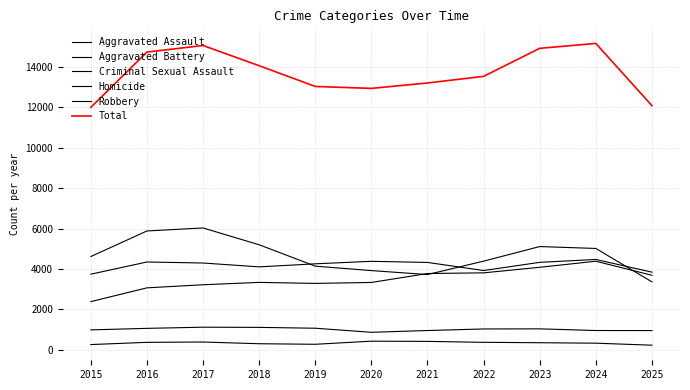

Is this an area chart (filled region under the line)?

No